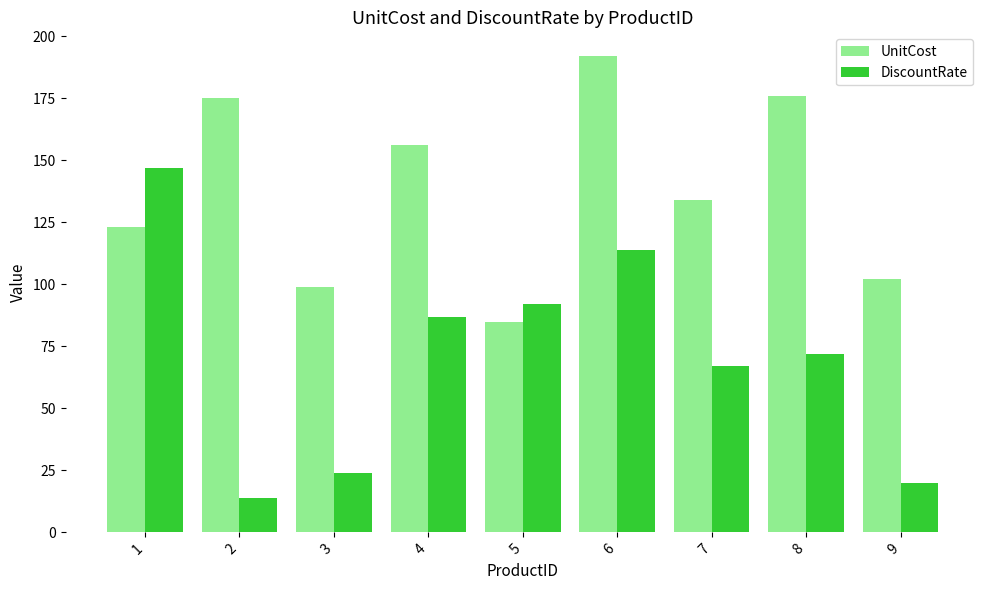

Reading right to left, extract all data points from this chart.

UnitCost: 102	176	134	192	85	156	99	175	123
DiscountRate: 20	72	67	114	92	87	24	14	147